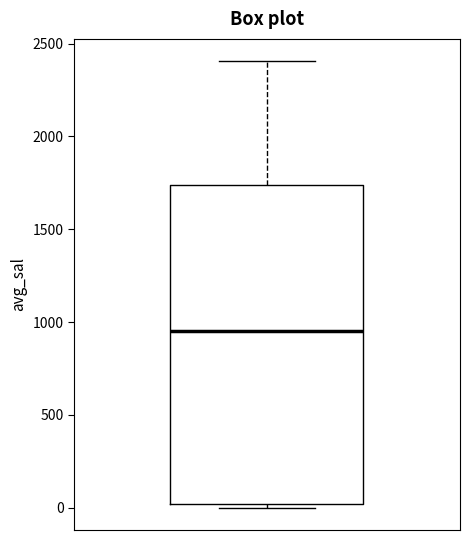

Read this box plot against the y-axis: the position of the median line, the range covered by the box, and the ends of both whiskers. The values are not printed on the chart, so give them approximately, as read against the axis.

median 950, box 0 to 1750, whiskers 0 (just below the box's lower edge) to 2400